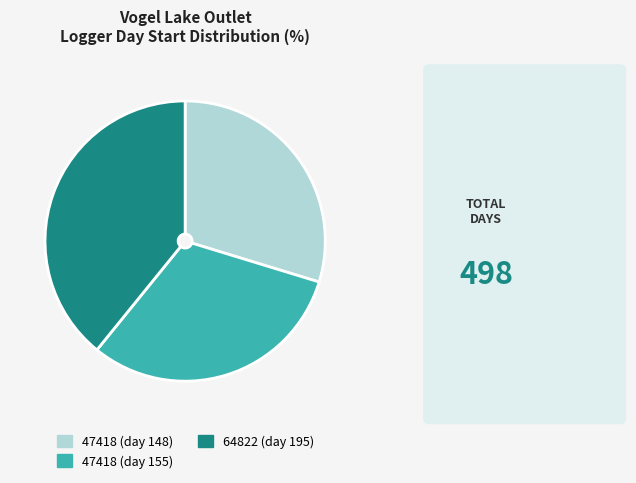

How many slices are in this pie chart?

3